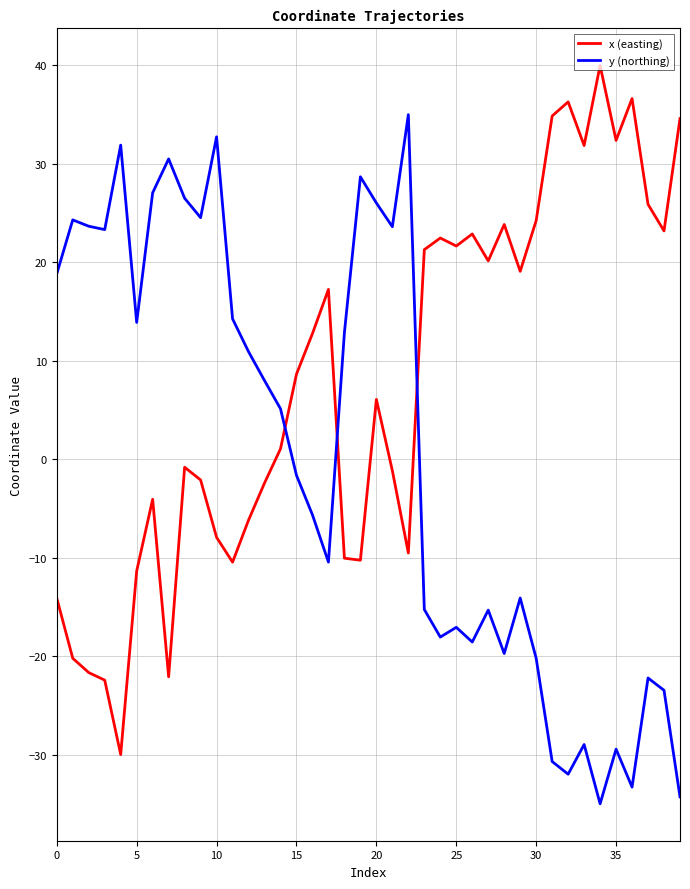

How many intersections are there between x (easting) and y (northing)?

3